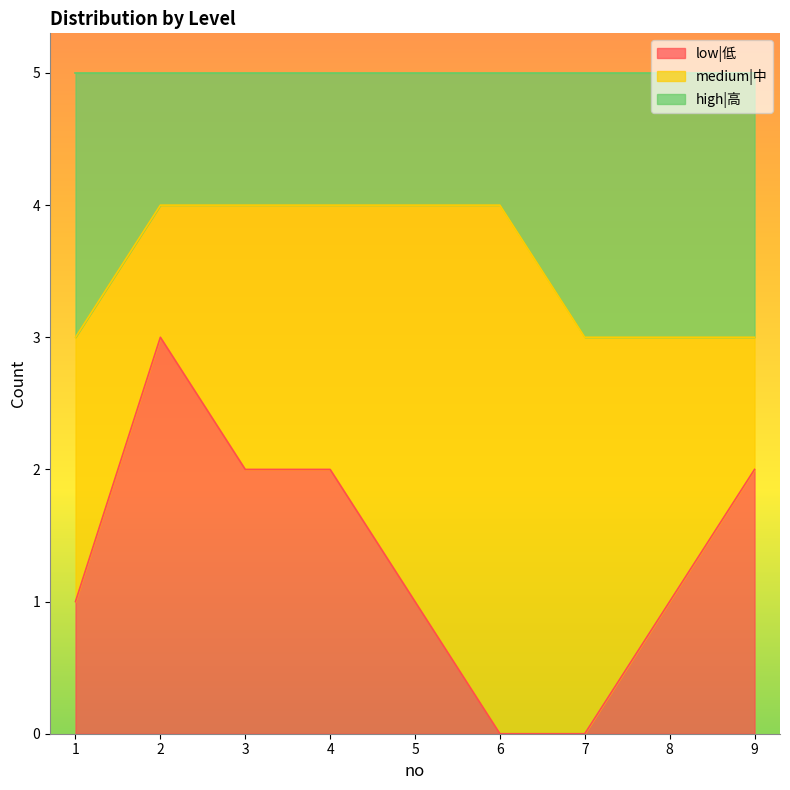

Does the chart display data point markers on the line(s)?

No